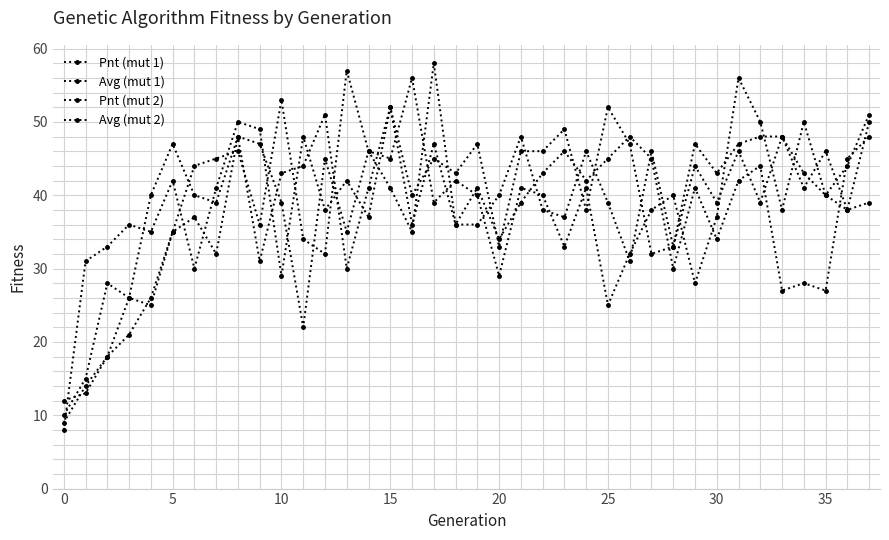

How many categories are shown in the chart?

38